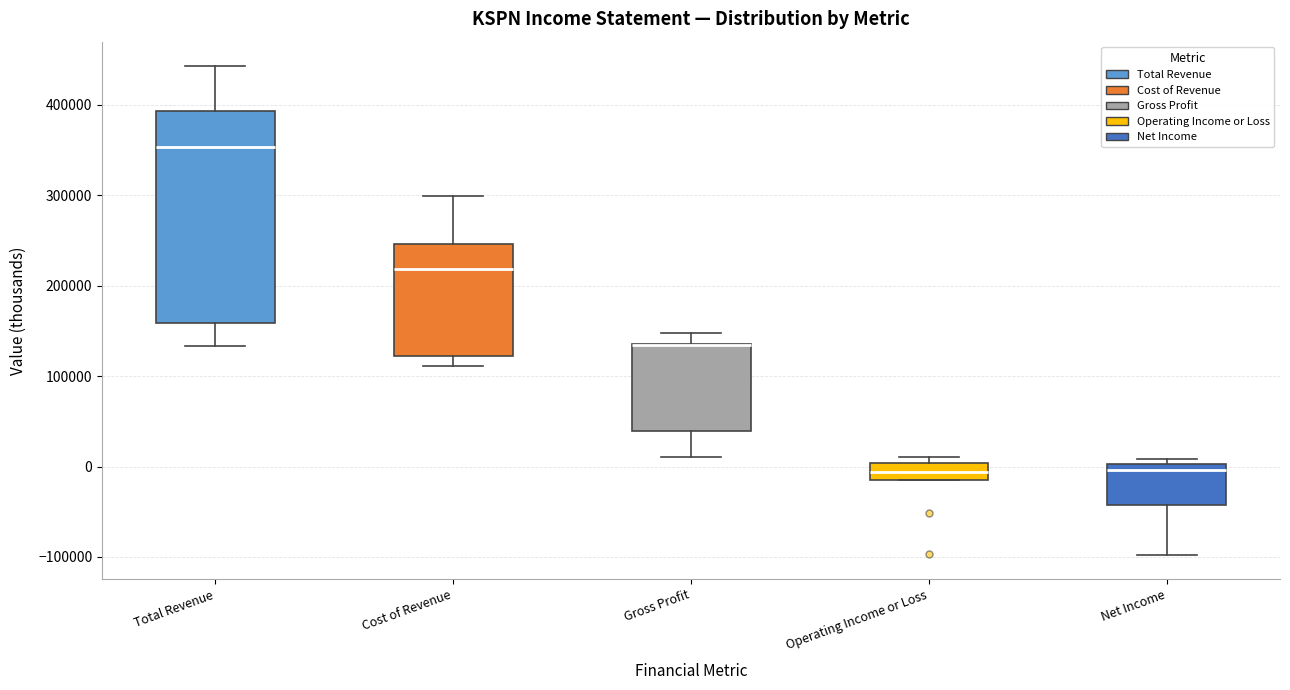

Reading left to right, read every box against the y-axis: the position of its median line, the range the box covers, and the ends of its whiskers. The values are not printed on the chart, so give them approximately, as read against the axis.

Total Revenue: median 350000, box 160000 to 390000, whiskers 130000 to 440000
Cost of Revenue: median 220000, box 120000 to 250000, whiskers 110000 to 300000
Gross Profit: median 130000 (drawn on the box's upper edge), box 40000 to 140000, whiskers 10000 to 150000
Operating Income or Loss: median -10000 (inside the box), box -10000 to 0, whiskers -10000 to 10000
Net Income: median 0 (just below the box's upper edge), box -40000 to 0, whiskers -100000 to 10000